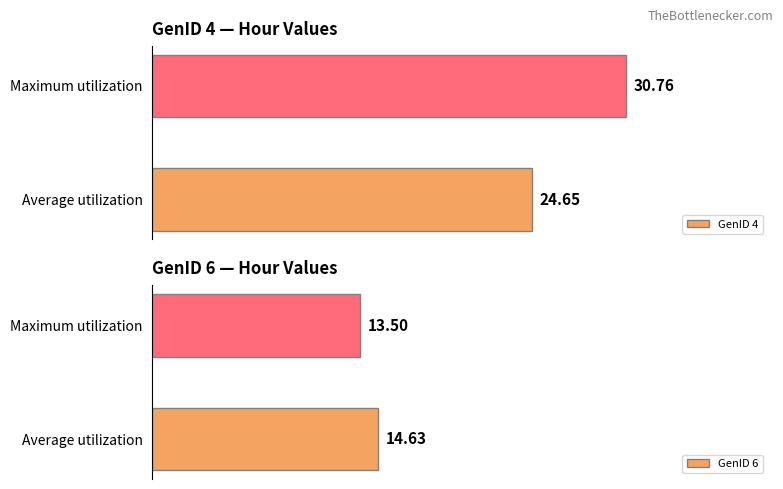

How many groups of bars are there?

2